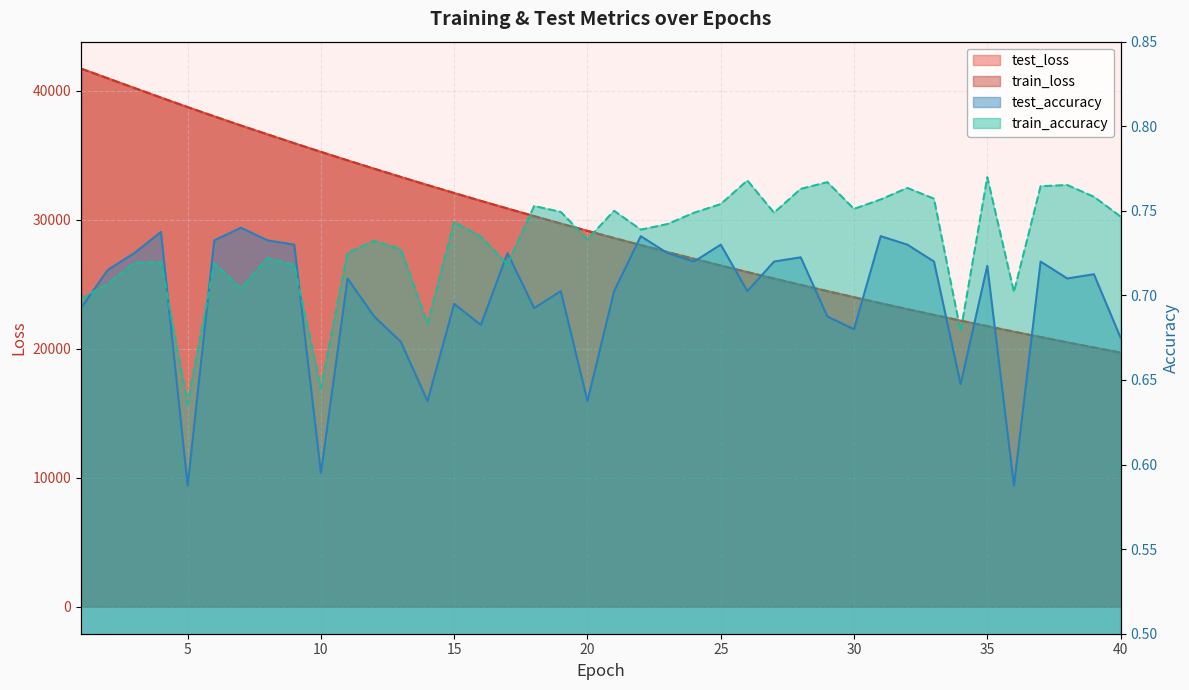

Reading right to left, extract all data points from this chart.

test_loss: 40=19709.4	39=20104.1	38=20506.3	37=20916.0	36=21333.4	35=21758.2	34=22190.8	33=22632.3	32=23080.8	31=23538.5	30=24003.7	29=24477.5	28=24960.5	27=25452.3	26=25952.4	25=26462.3	24=26981.5	23=27509.1	22=28047.3	21=28593.4	20=29150.3	19=29717.1	18=30293.8	17=30881.0	16=31476.8	15=32084.8	14=32701.2	13=33329.9	12=33968.4	11=34617.1	10=35275.4	9=35945.8	8=36631.9	7=37319.2	6=38028.3	5=38745.4	4=39483.0	3=40230.7	2=40981.4	1=41735.2
train_loss: 40=19708.6	39=20103.4	38=20505.5	37=20915.3	36=21332.7	35=21757.4	34=22190.3	33=22631.3	32=23080.3	31=23537.6	30=24002.8	29=24476.8	28=24959.7	27=25451.4	26=25951.6	25=26461.5	24=26980.4	23=27508.3	22=28046.3	21=28592.4	20=29149.4	19=29716.0	18=30292.7	17=30879.9	16=31475.8	15=32083.6	14=32700.4	13=33328.8	12=33967.0	11=34615.9	10=35274.1	9=35944.9	8=36631.3	7=37318.0	6=38028.2	5=38744.8	4=39482.7	3=40228.8	2=40979.7	1=41734.8
test_accuracy: 40=0.7	39=0.7	38=0.7	37=0.7	36=0.6	35=0.7	34=0.6	33=0.7	32=0.7	31=0.7	30=0.7	29=0.7	28=0.7	27=0.7	26=0.7	25=0.7	24=0.7	23=0.7	22=0.7	21=0.7	20=0.6	19=0.7	18=0.7	17=0.7	16=0.7	15=0.7	14=0.6	13=0.7	12=0.7	11=0.7	10=0.6	9=0.7	8=0.7	7=0.7	6=0.7	5=0.6	4=0.7	3=0.7	2=0.7	1=0.7
train_accuracy: 40=0.7	39=0.8	38=0.8	37=0.8	36=0.7	35=0.8	34=0.7	33=0.8	32=0.8	31=0.8	30=0.8	29=0.8	28=0.8	27=0.7	26=0.8	25=0.8	24=0.7	23=0.7	22=0.7	21=0.8	20=0.7	19=0.7	18=0.8	17=0.7	16=0.7	15=0.7	14=0.7	13=0.7	12=0.7	11=0.7	10=0.6	9=0.7	8=0.7	7=0.7	6=0.7	5=0.6	4=0.7	3=0.7	2=0.7	1=0.7